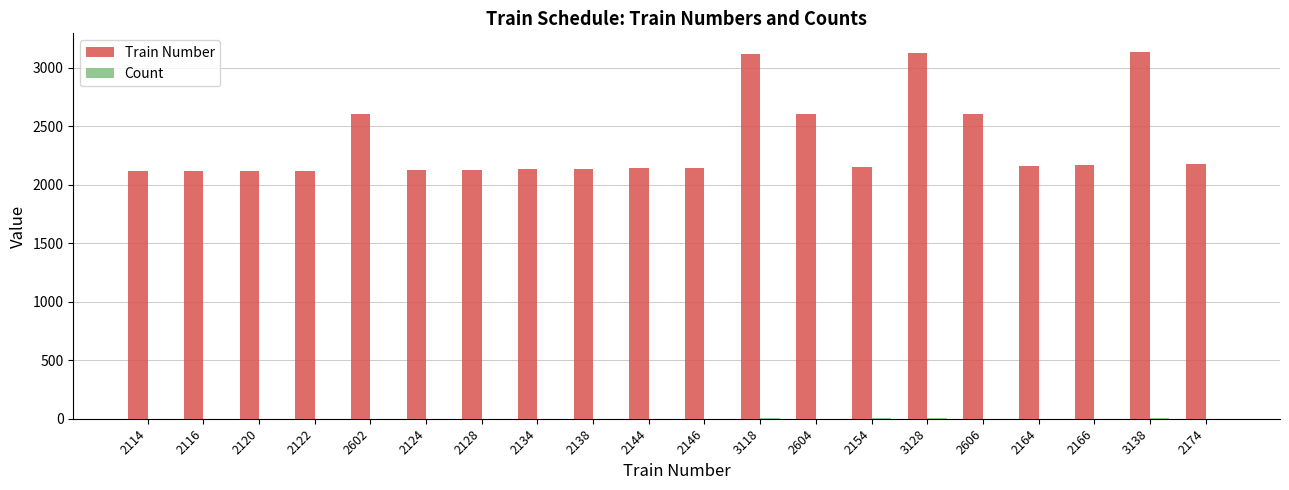

What is the average value of the Train Number series?

2357